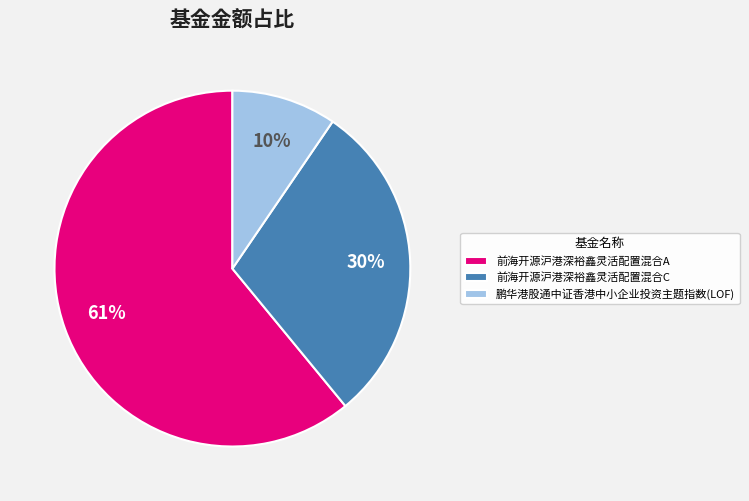

Rank the categories by value from lowest to highest.

鹏华港股通中证香港中小企业投资主题指数(LOF), 前海开源沪港深裕鑫灵活配置混合C, 前海开源沪港深裕鑫灵活配置混合A